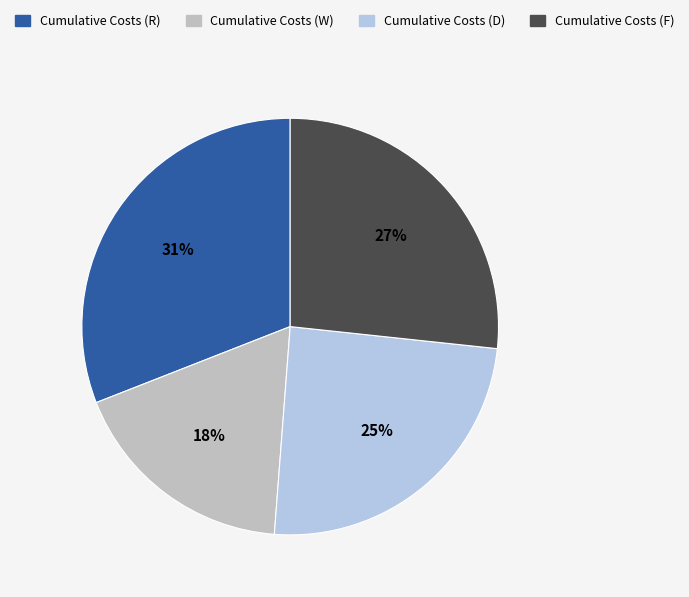

True or false: Cumulative Costs (W) accounts for 25% of the total.

False